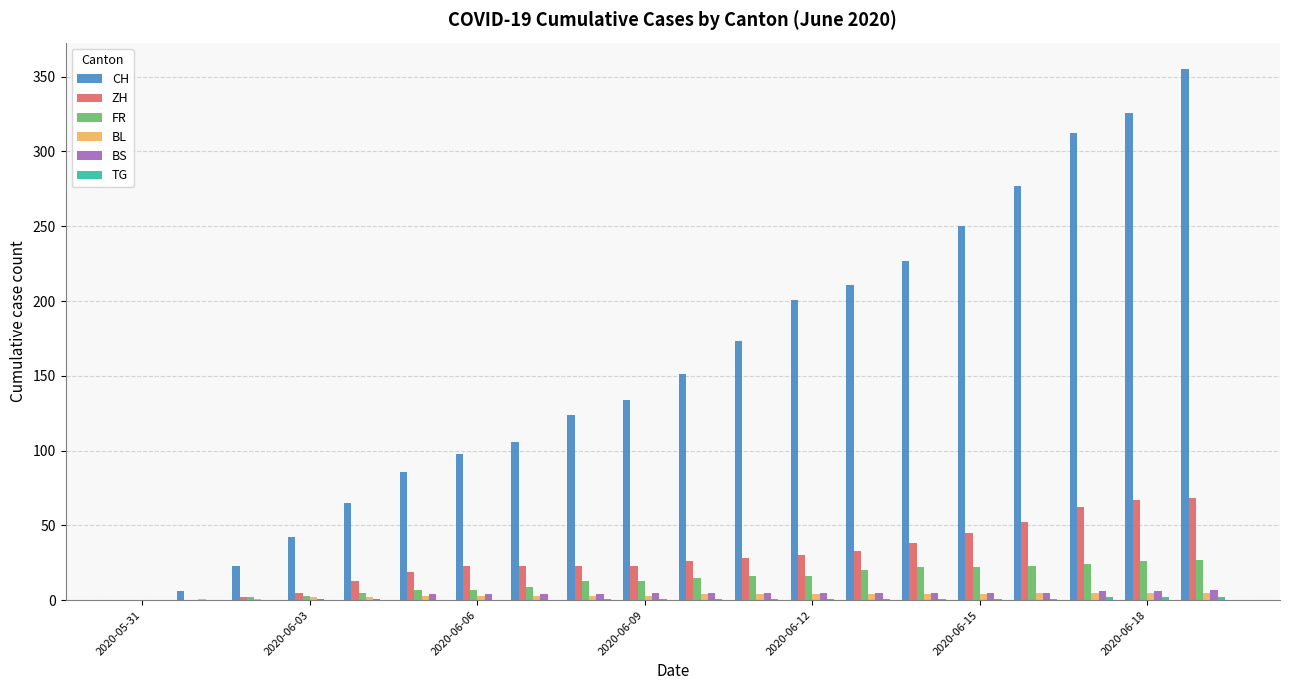

What is the maximum value for CH?

355